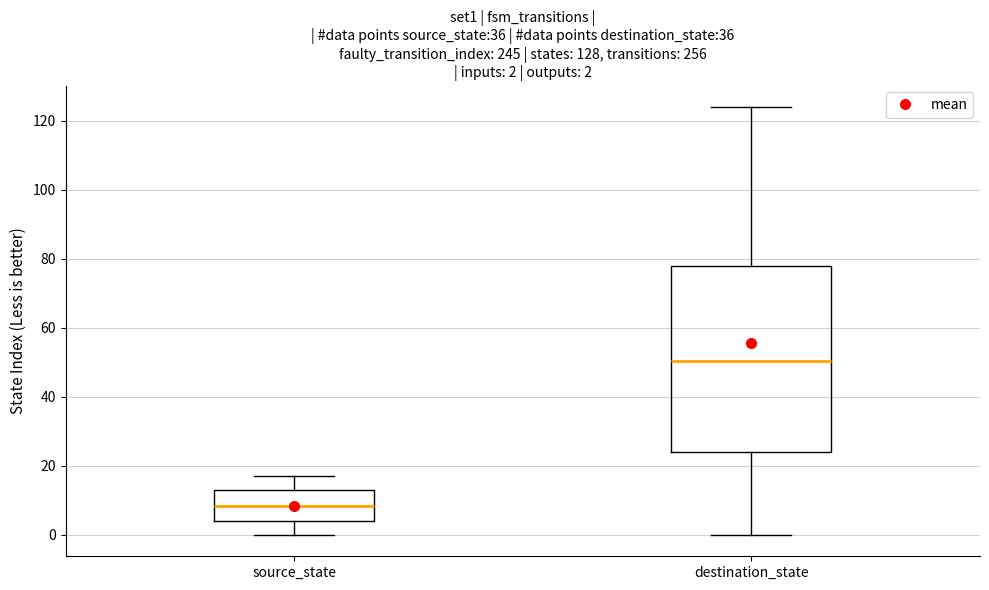

Which box has the lowest median line?

source_state